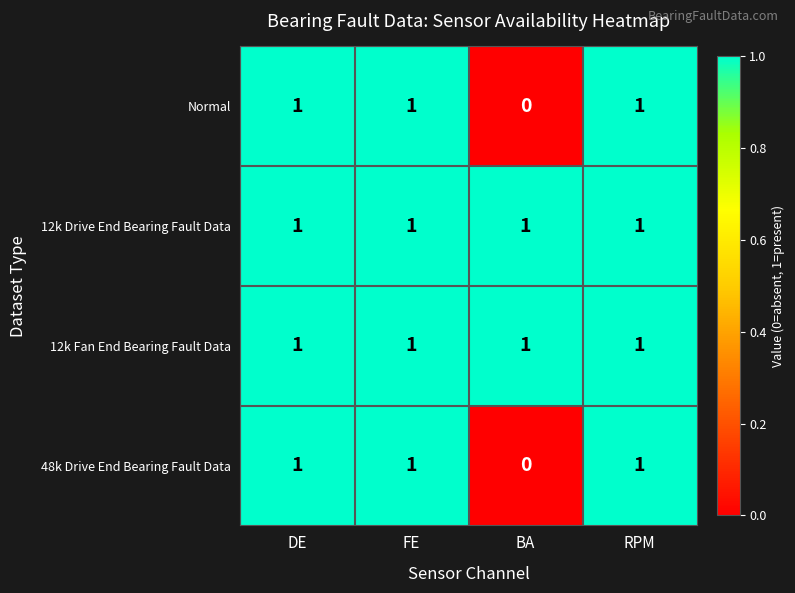

The value of 48k Drive End Bearing Fault Data at FE is 1. True or false?

True